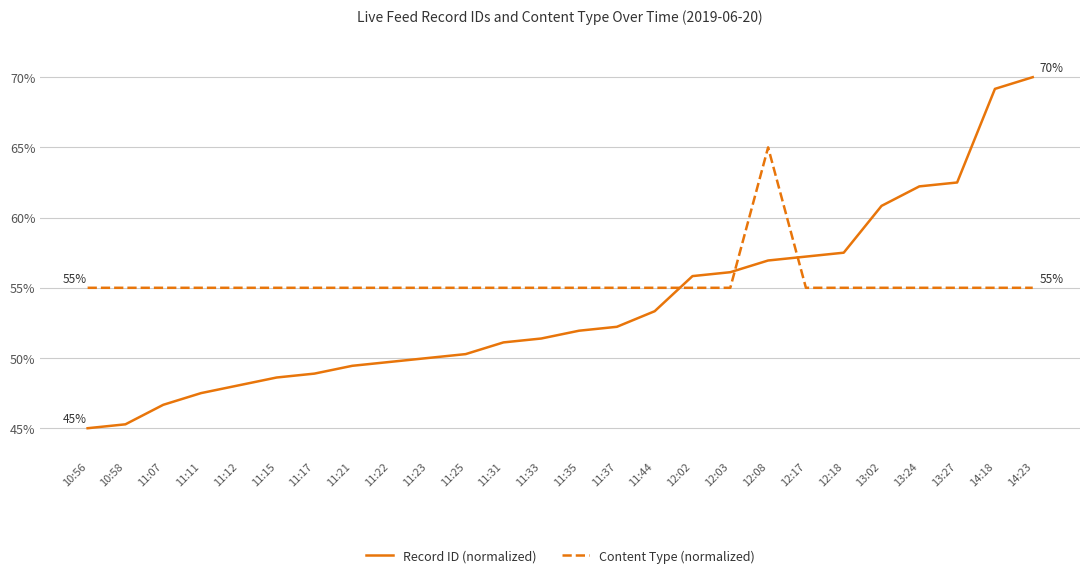

Which series has the largest range (max minus min)?

Record ID (normalized)